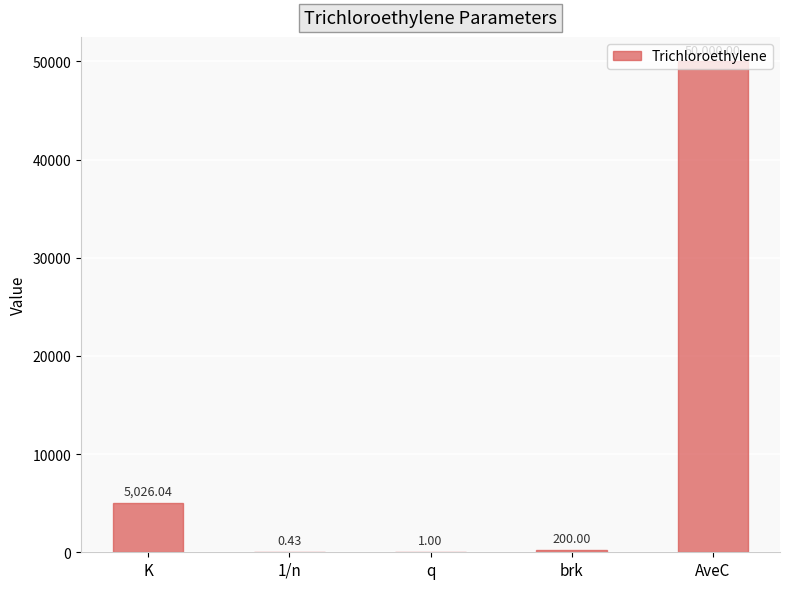

Count the number of data series in this chart.

1